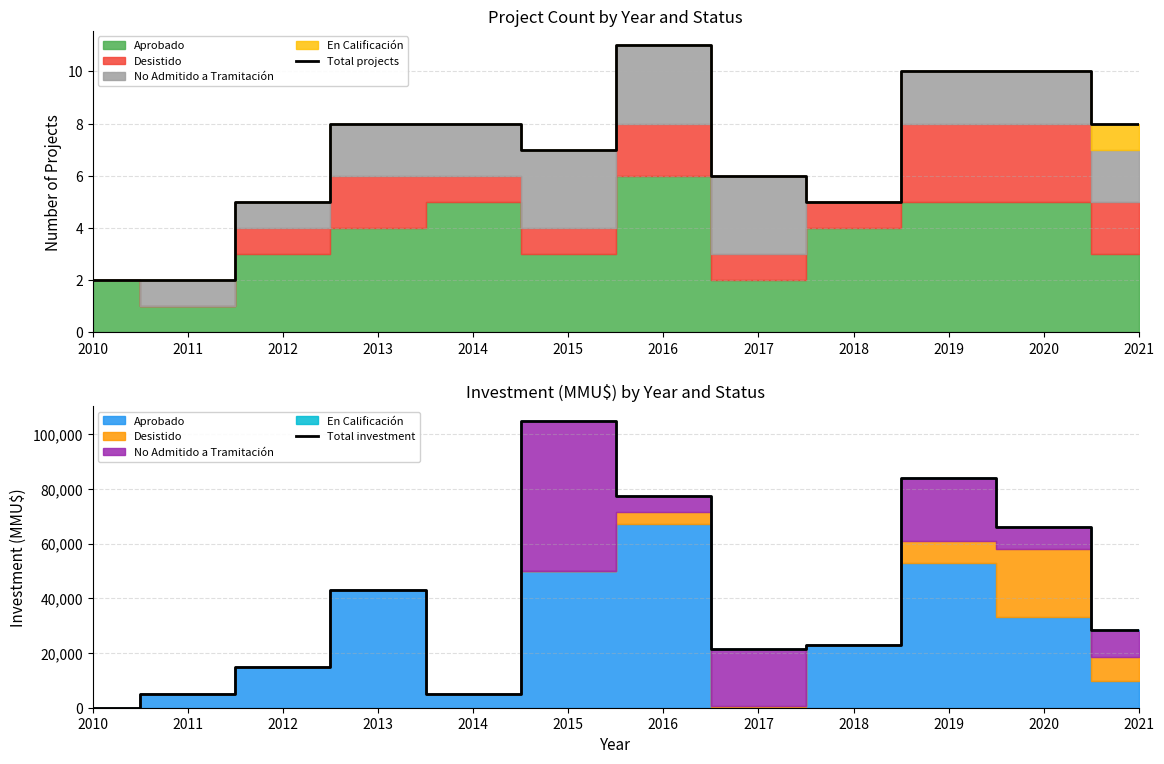

How many intersections are there between Total projects and Total investment?

1